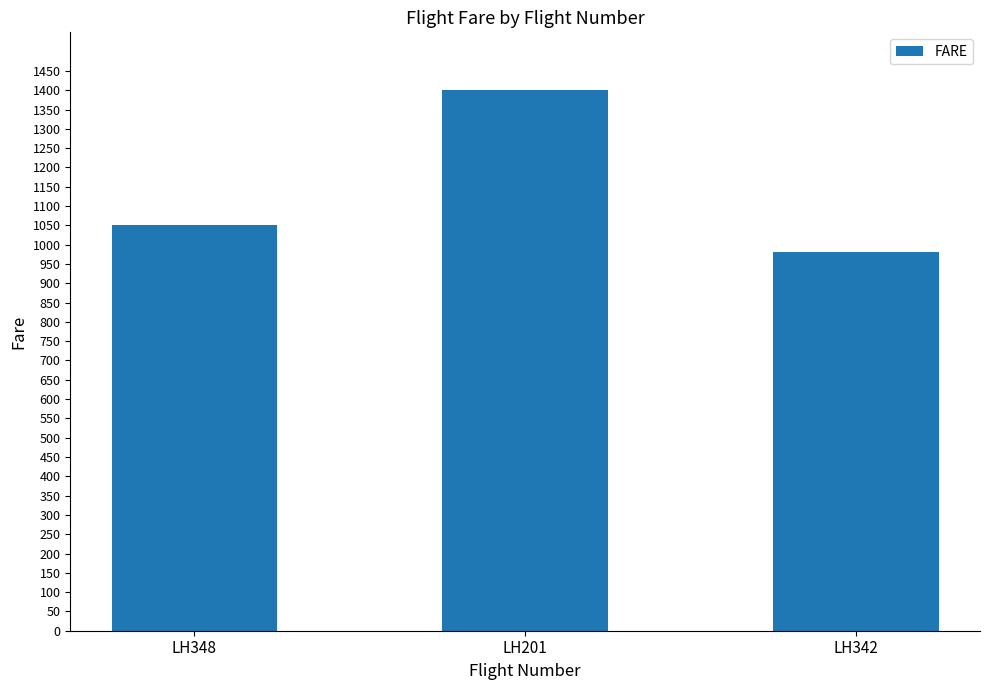

How many values are below 1050?

1